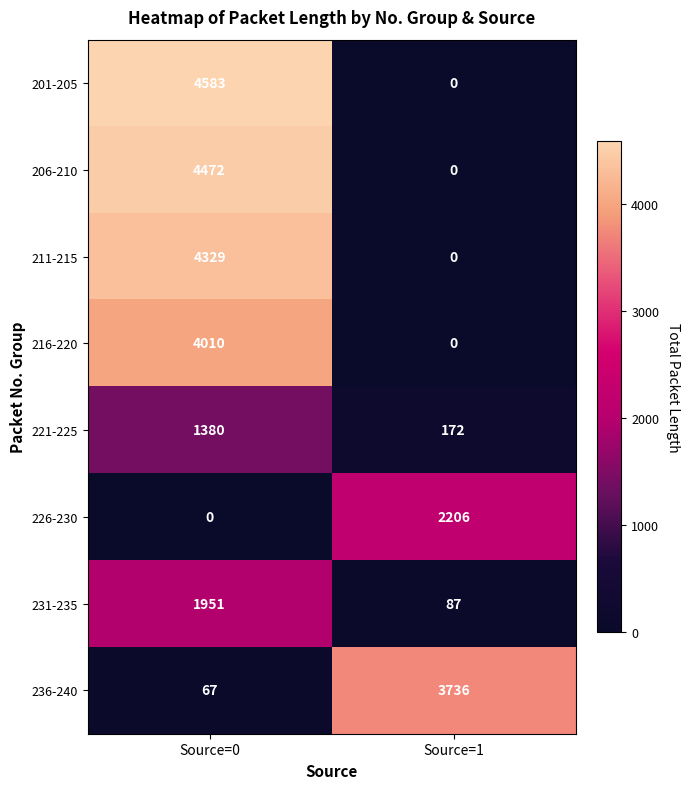

Reading left to right, what are all the values shown in this chart?

201-205: 4583	0
206-210: 4472	0
211-215: 4329	0
216-220: 4010	0
221-225: 1380	172
226-230: 0	2206
231-235: 1951	87
236-240: 67	3736